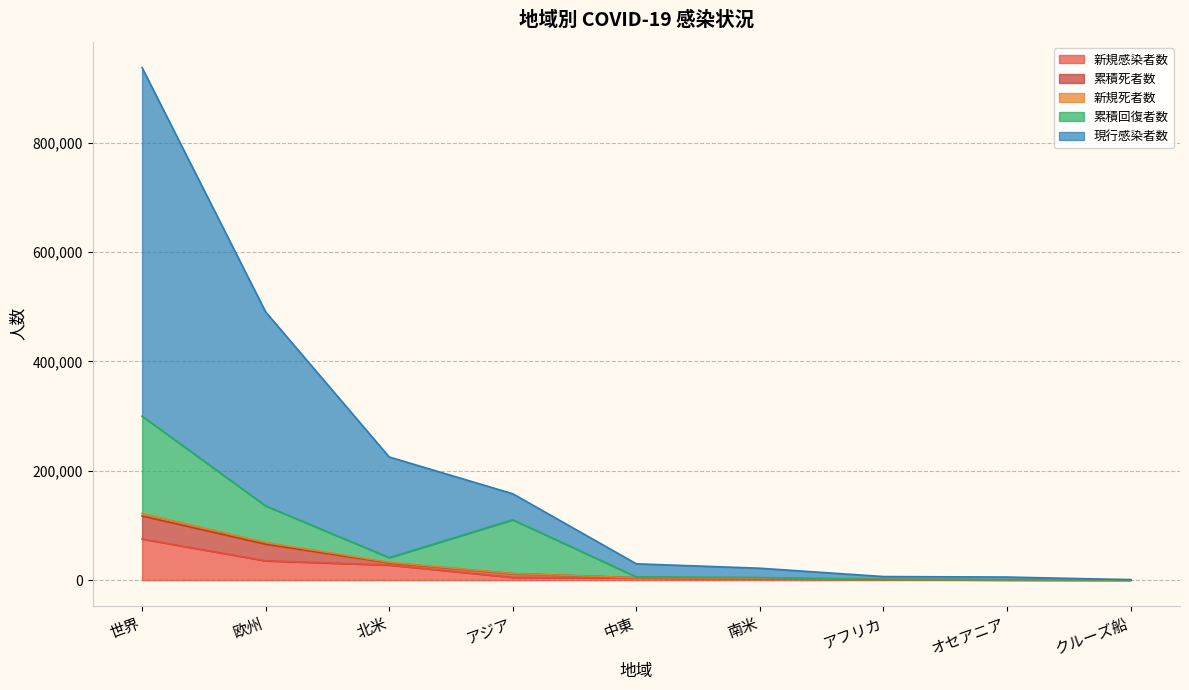

Which label corresponds to the largest value in the chart?

世界